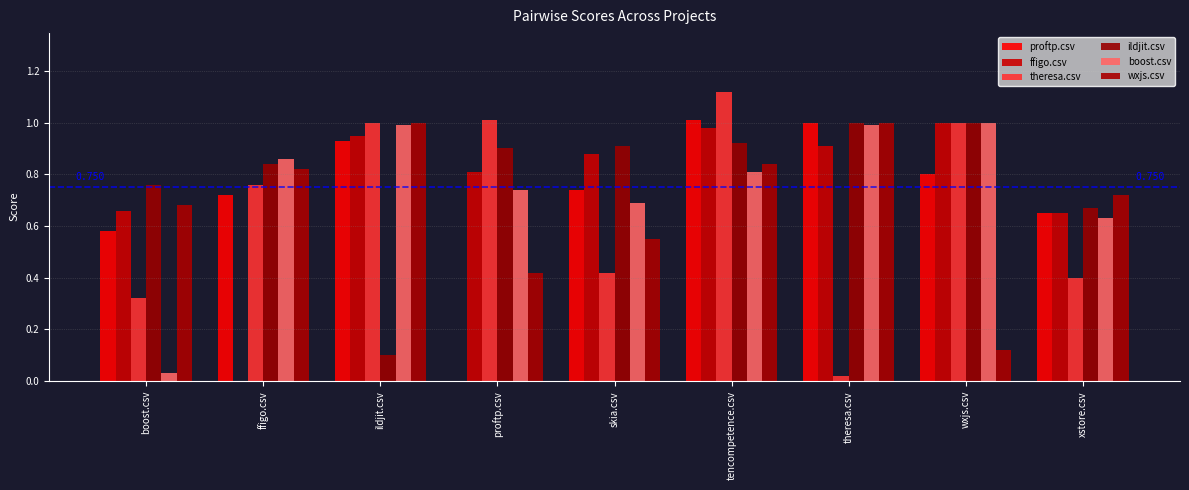

What position from the right is xstore.csv?

1